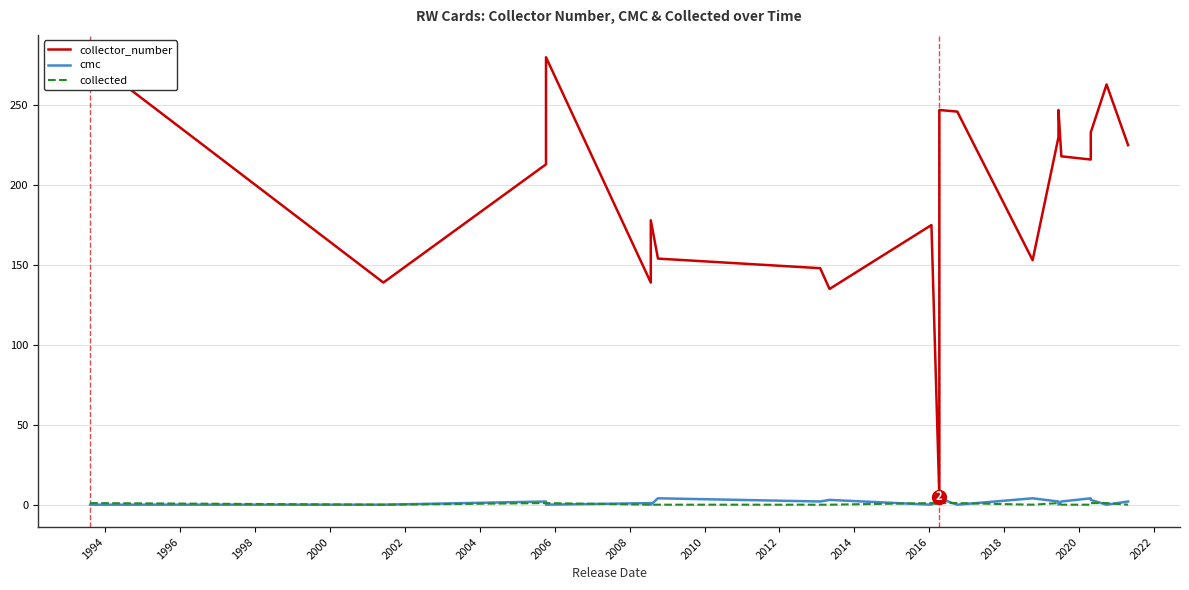

Count the number of data series in this chart.

3